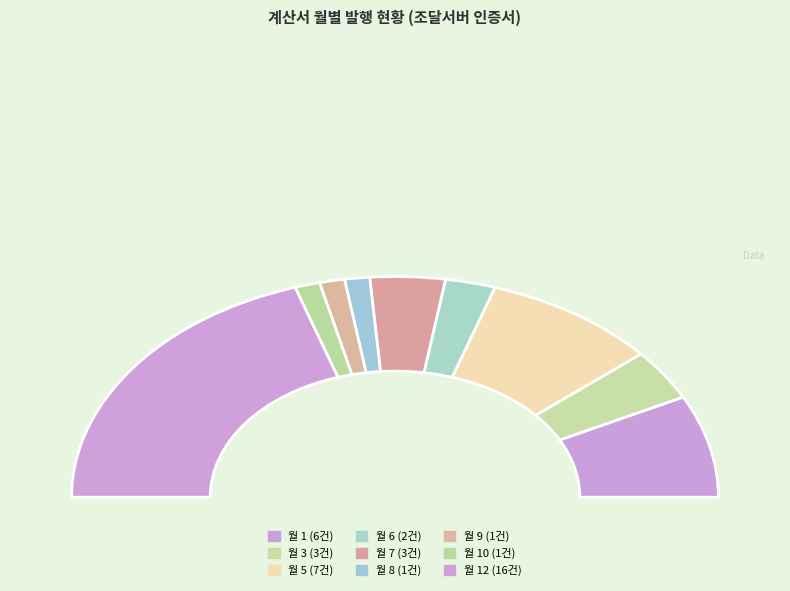

Rank the categories by value from highest to lowest.

12, 5, 1, 3, 7, 6, 8, 9, 10